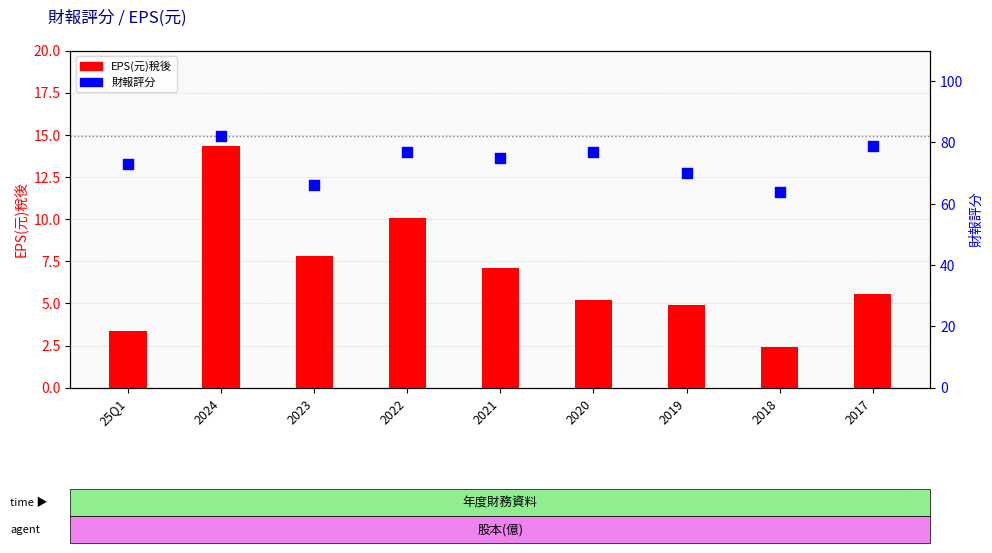

Which series reaches the maximum Y coordinate?

財報評分